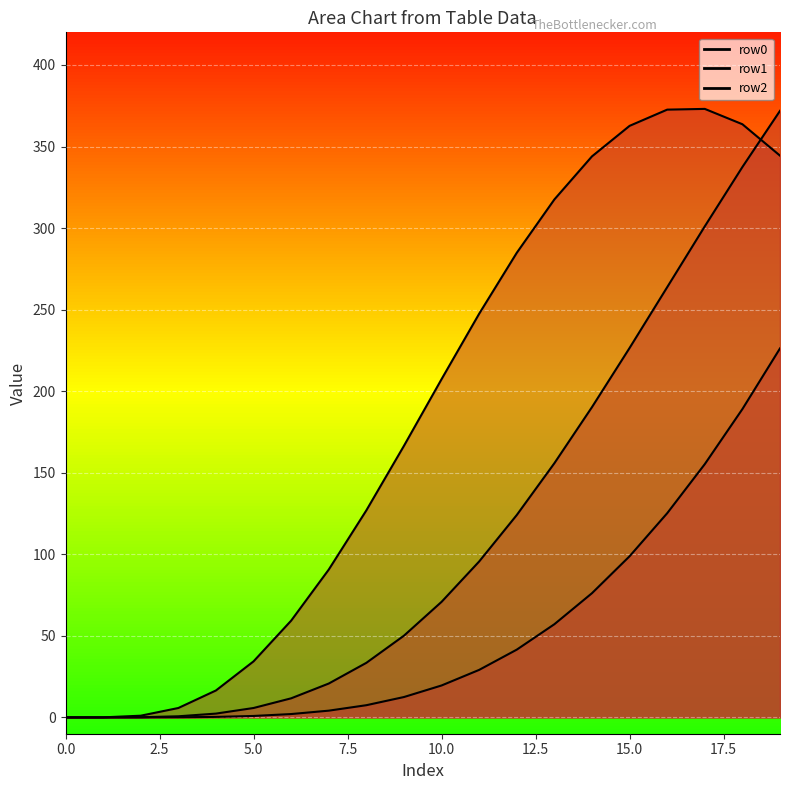

After their last crossing, which series has the higher values: row1 or row2?

row1